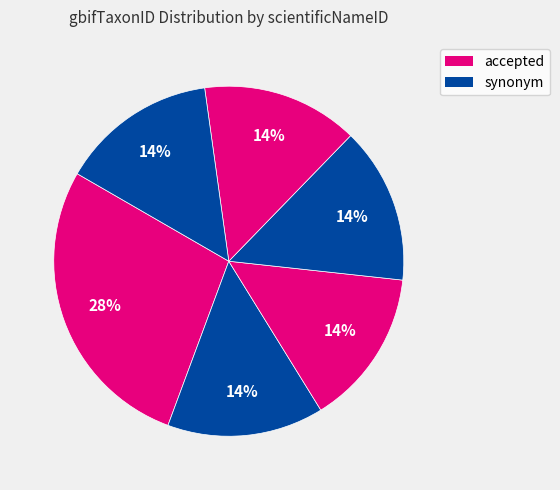

Which slice is the smallest?

B855:5:5